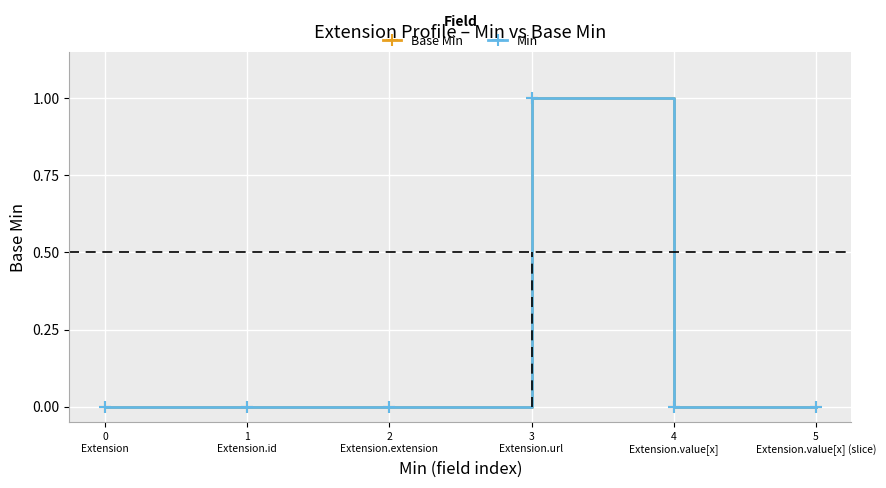

Rank the categories by Base Min value from lowest to highest.

0
Extension, 1
Extension.id, 2
Extension.extension, 4
Extension.value[x], 5
Extension.value[x] (slice), 3
Extension.url